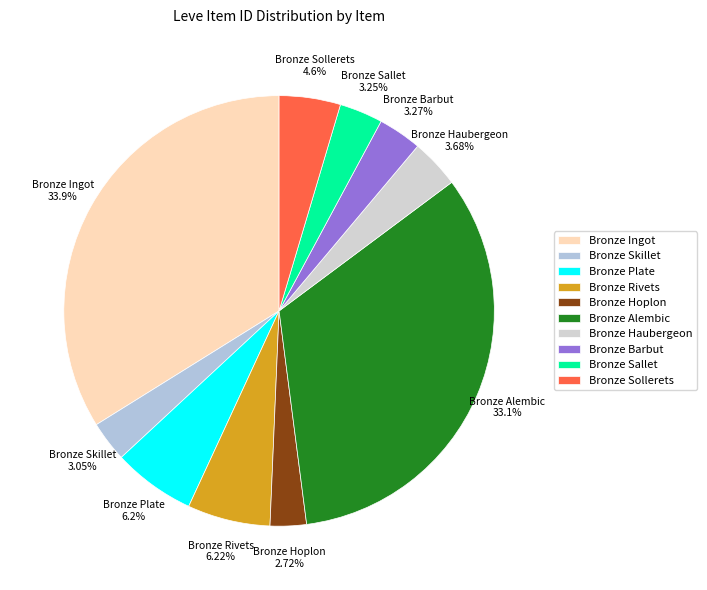

To the nearest percent, what portion does Bronze Ingot represent?

34%